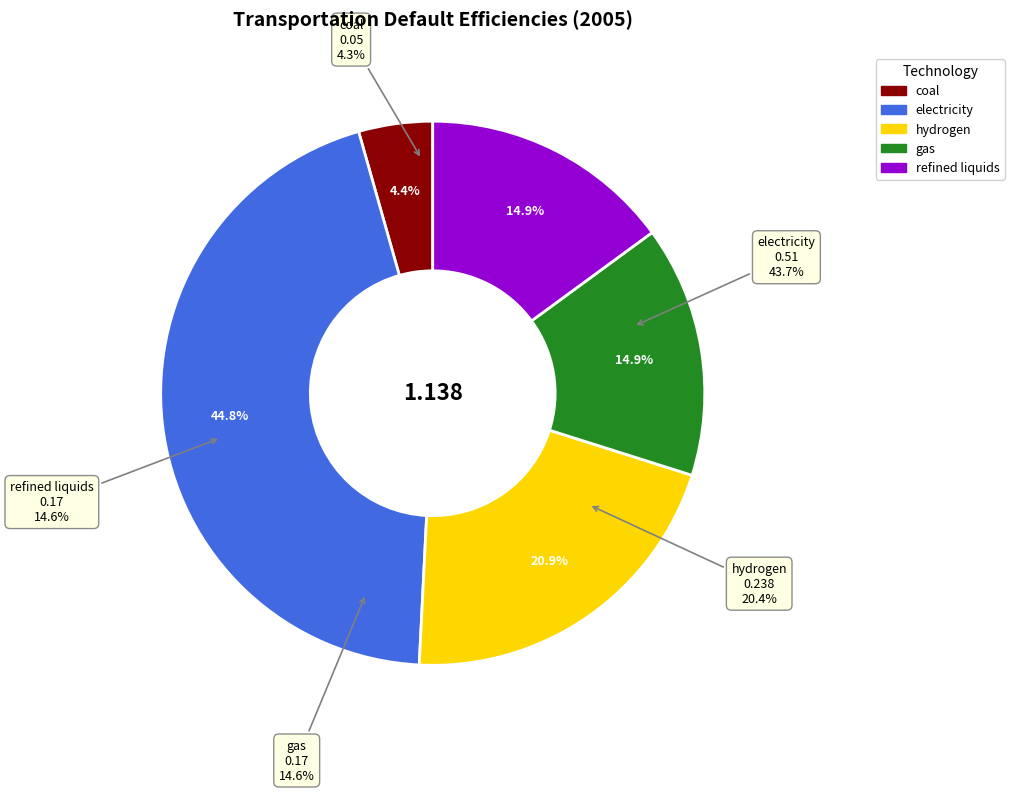

What percentage do electricity and refined liquids together represent?

59.8%